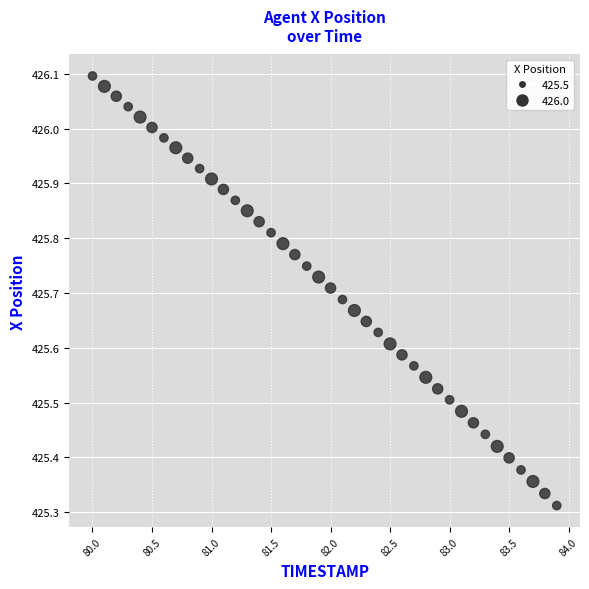

What is the range of Y values (max minus min)?

0.8